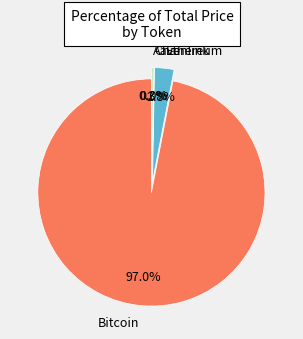

What portion of the pie excludes Bitcoin?

3.0%